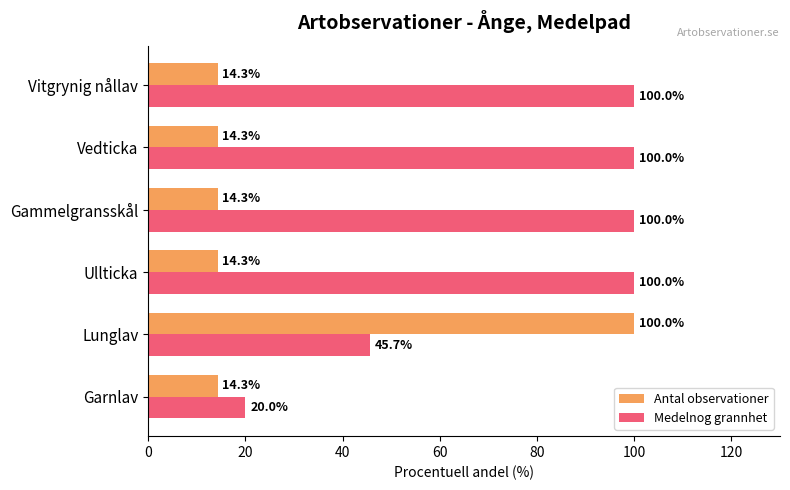

Count the number of data series in this chart.

2